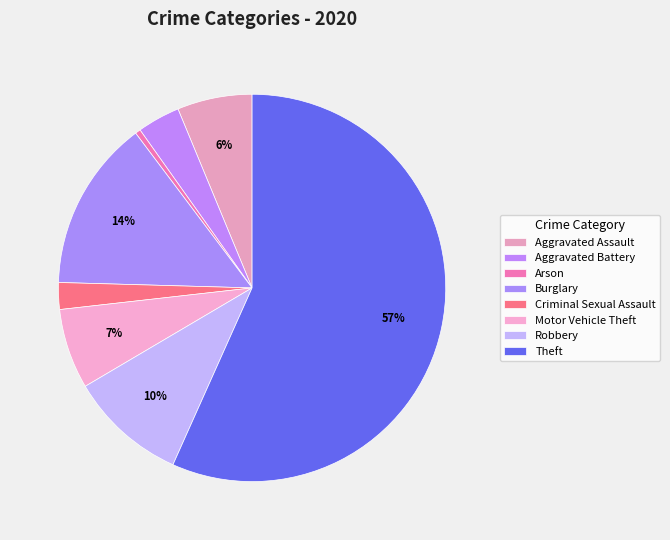

The Theft slice represents 57% of the pie. True or false?

True